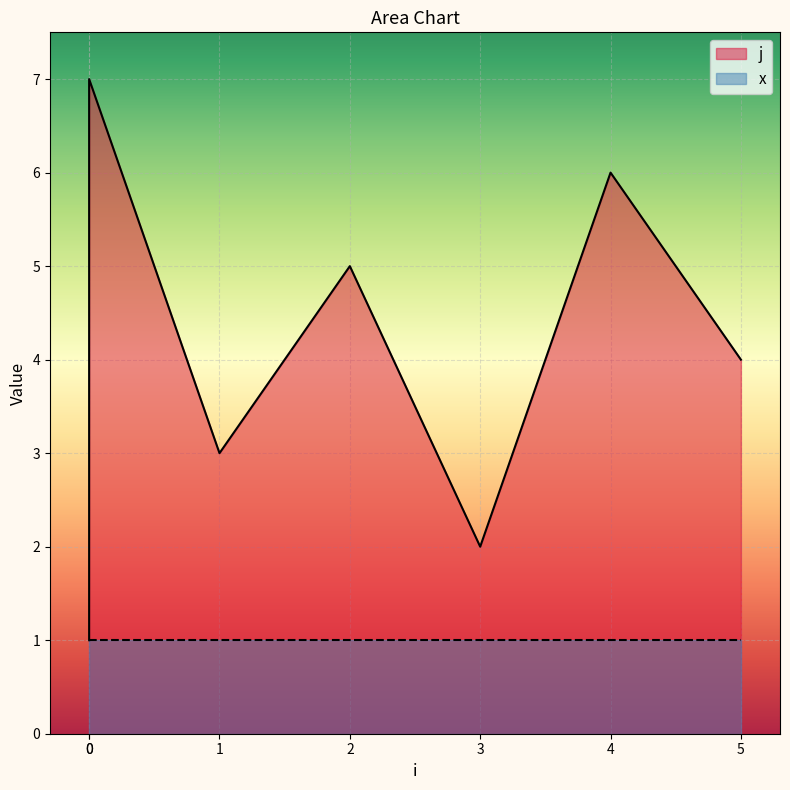

True or false: the data has more than 1 interior local peaks.

True